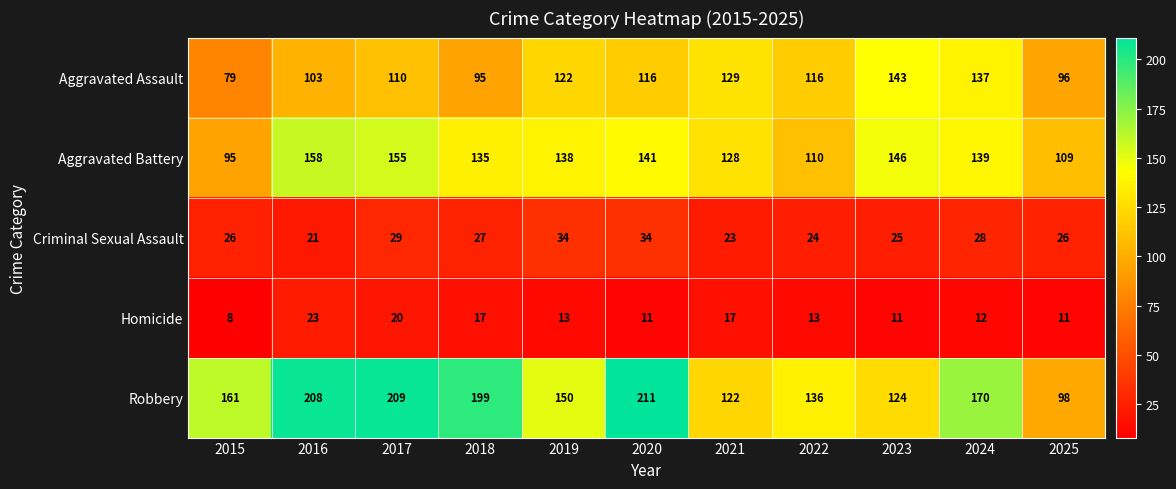

How many series are shown in this chart?

5